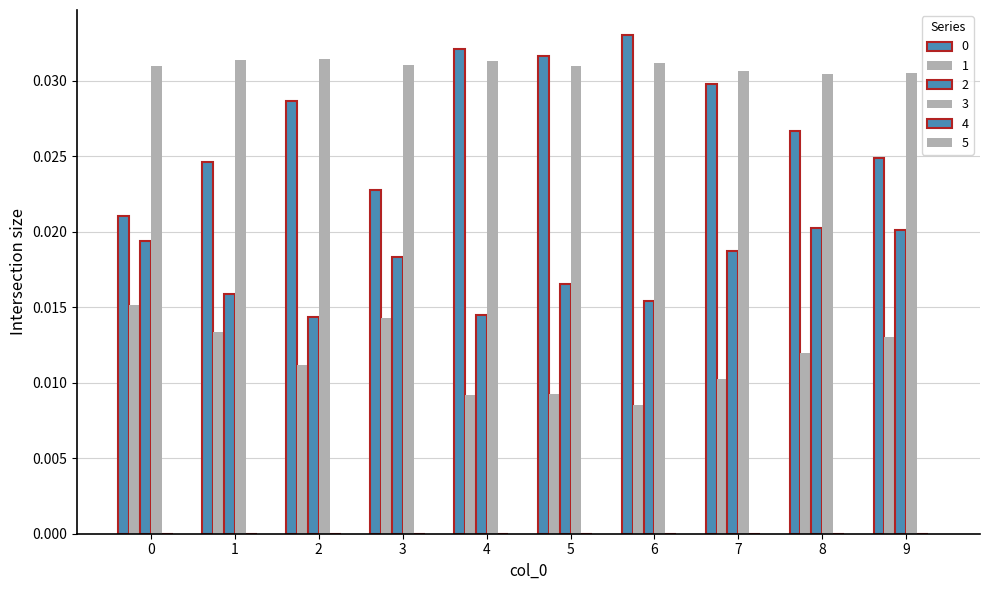

How many categories are shown in the chart?

10